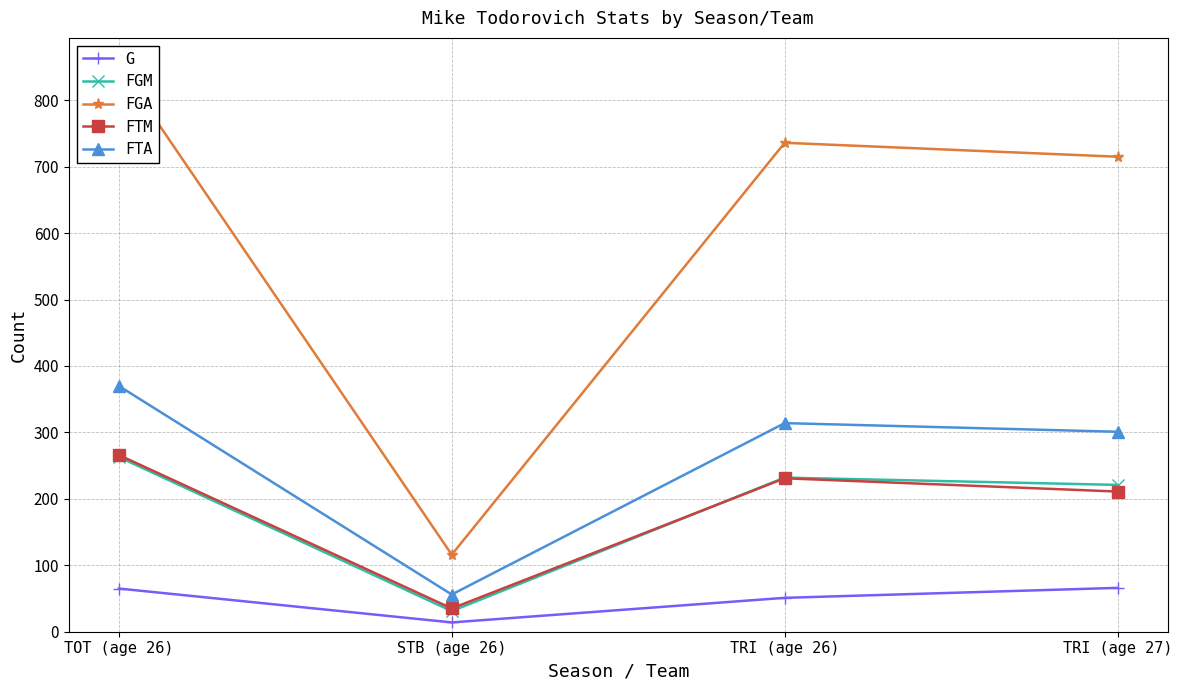

What is the average value of the FTA series?

260